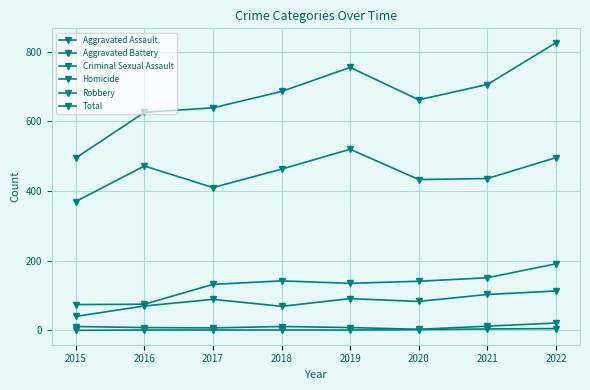

What is the difference between the Homicide values at 2015 and 2018?

1